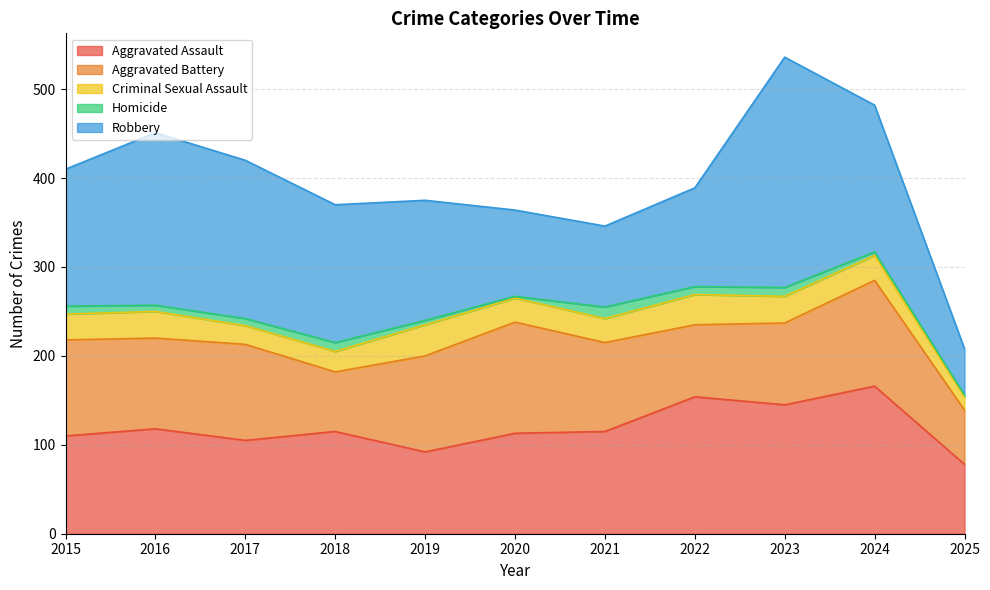

Reading left to right, list all the values displayed in this chart.

Aggravated Assault: 110	118	105	115	92	113	115	154	145	166	78
Aggravated Battery: 108	102	108	67	108	125	100	81	92	119	61
Criminal Sexual Assault: 29	30	21	23	35	27	27	34	30	28	15
Homicide: 9	7	8	10	5	2	13	9	10	4	2
Robbery: 154	194	178	155	135	97	91	111	259	165	52